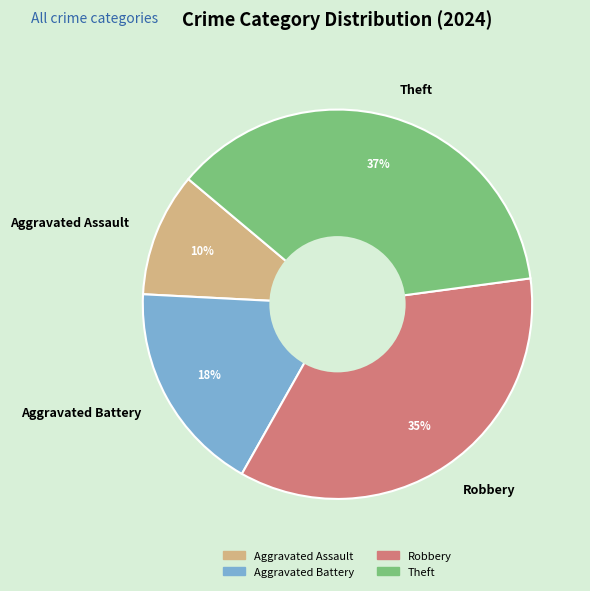

Count the number of slices in the pie.

4